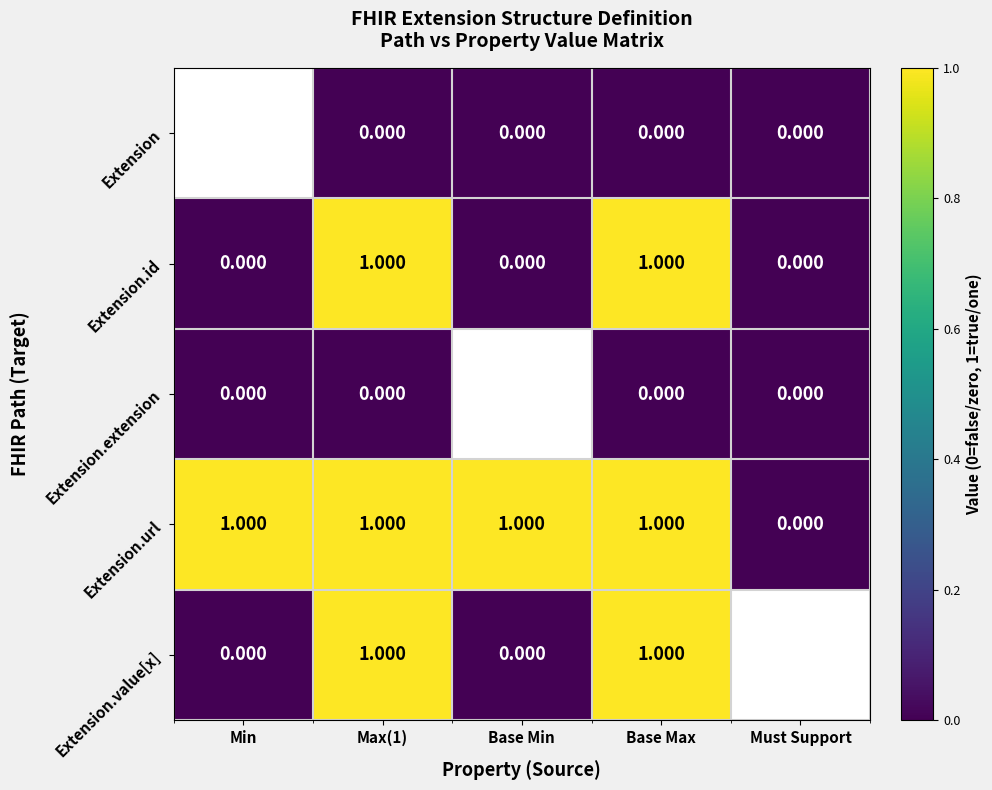

Count the number of categories in the chart.

5